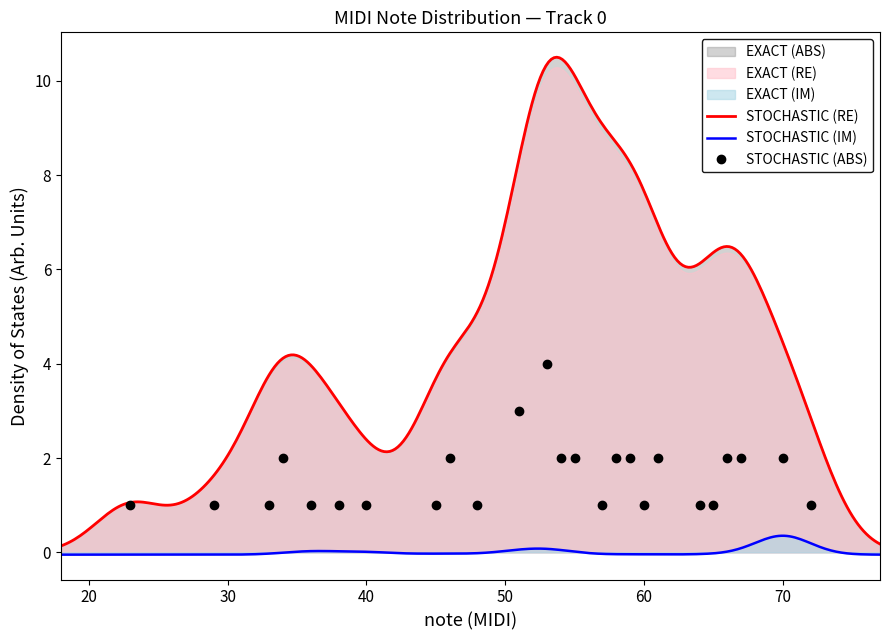

True or false: note has more than 0 points higher than both neighbors.

True